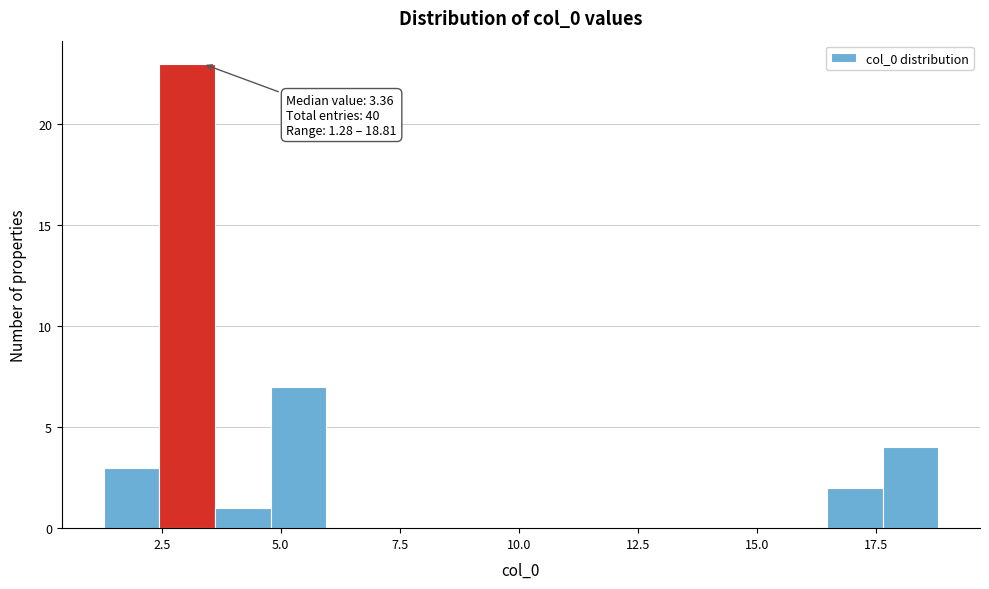

Around what value on the x-axis is the tallest bar? Give the approximate position of its centre, as read against the axis.

3.0